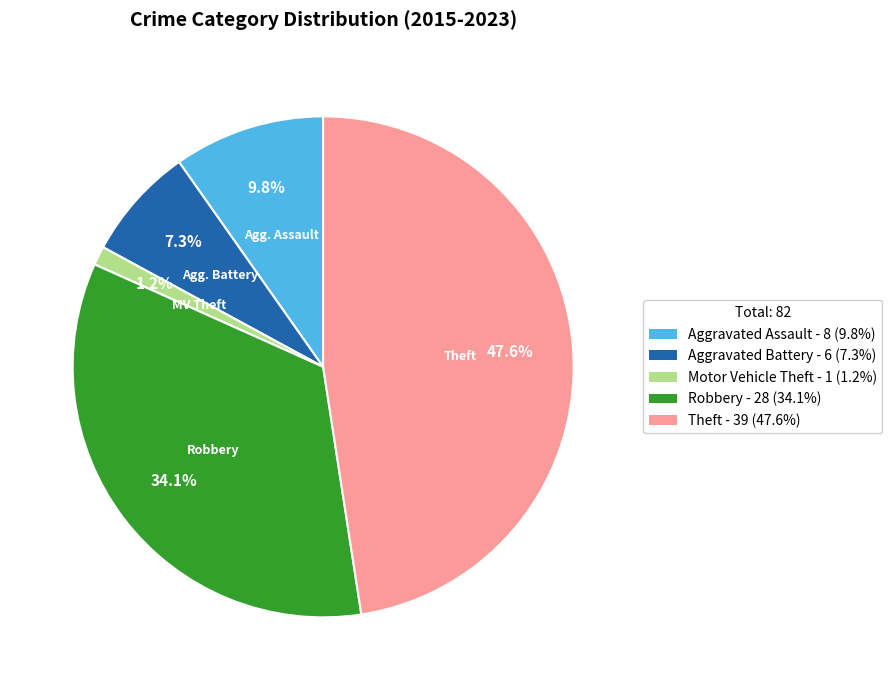

Is there any slice that represents more than half of the pie?

No